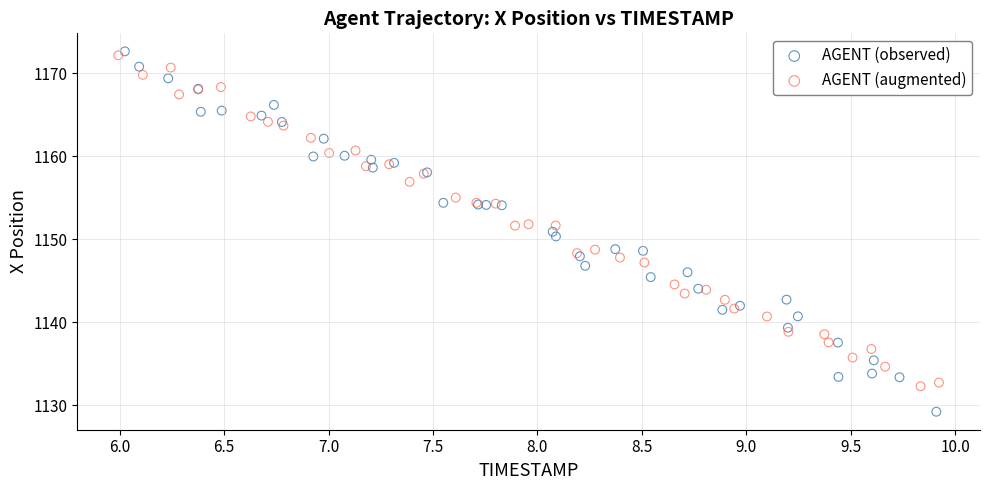

Which series reaches the minimum Y coordinate?

AGENT (observed)